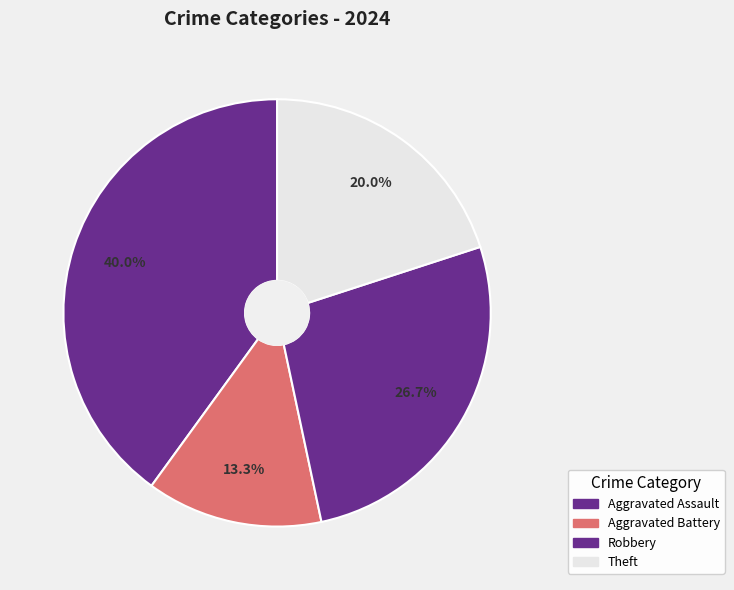

How many segments does this pie chart have?

4